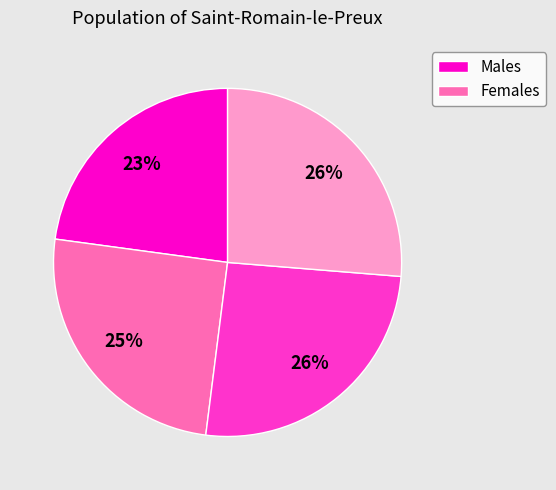

To the nearest percent, what is the average slice percentage?

25%